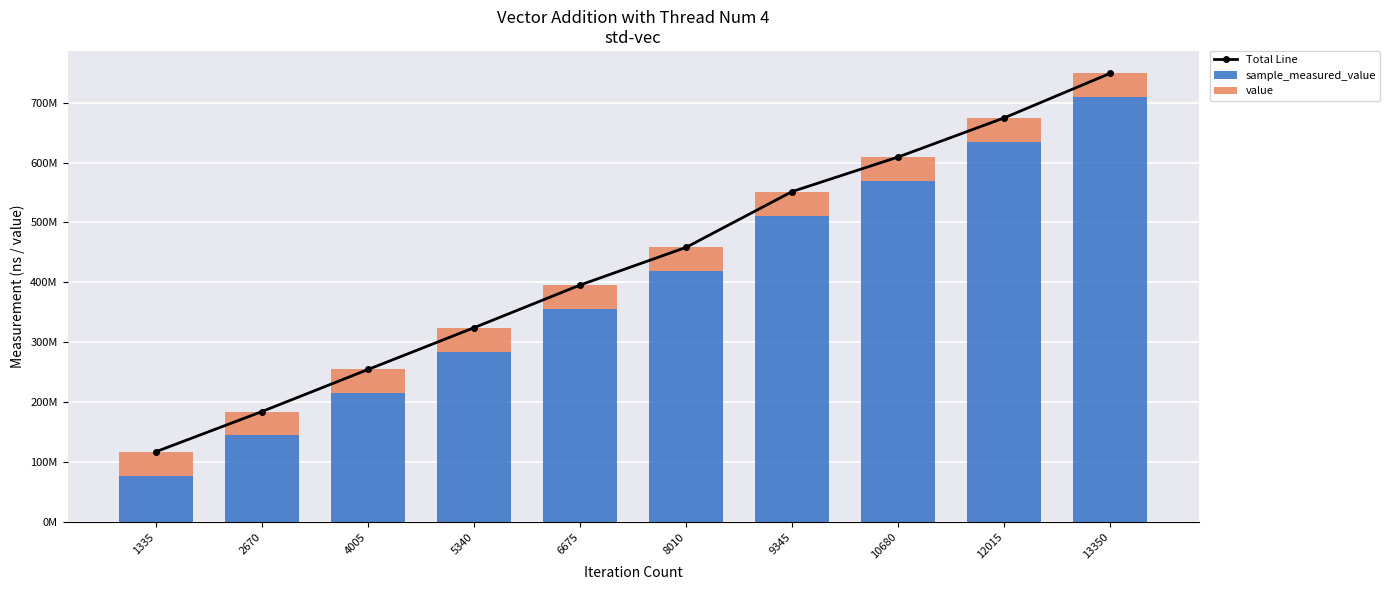

Which series has the largest range (max minus min)?

Total Line